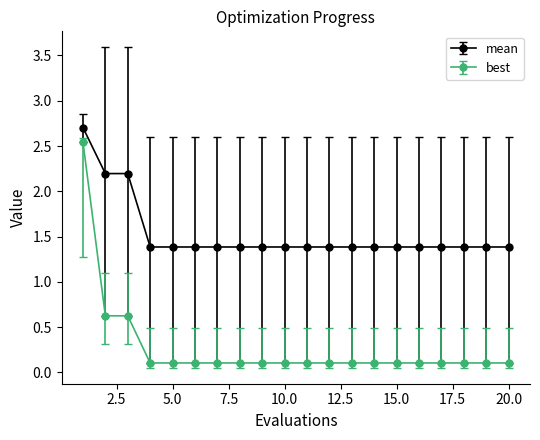

At how many categories does at least one series exceed 2?

3